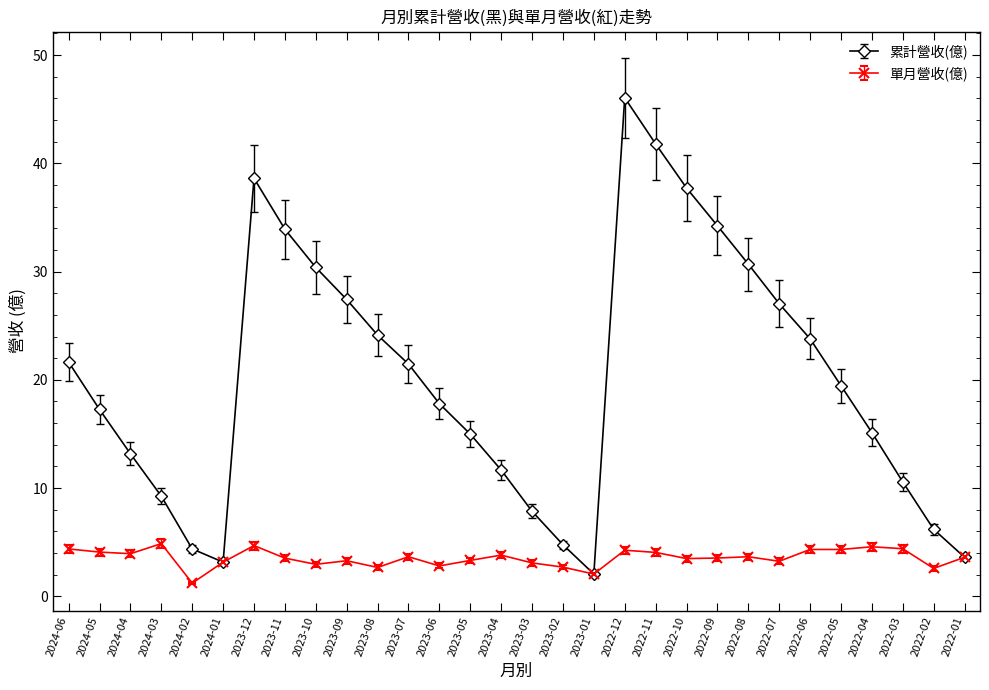

At which category is the sum across all series the highest?

2022-12